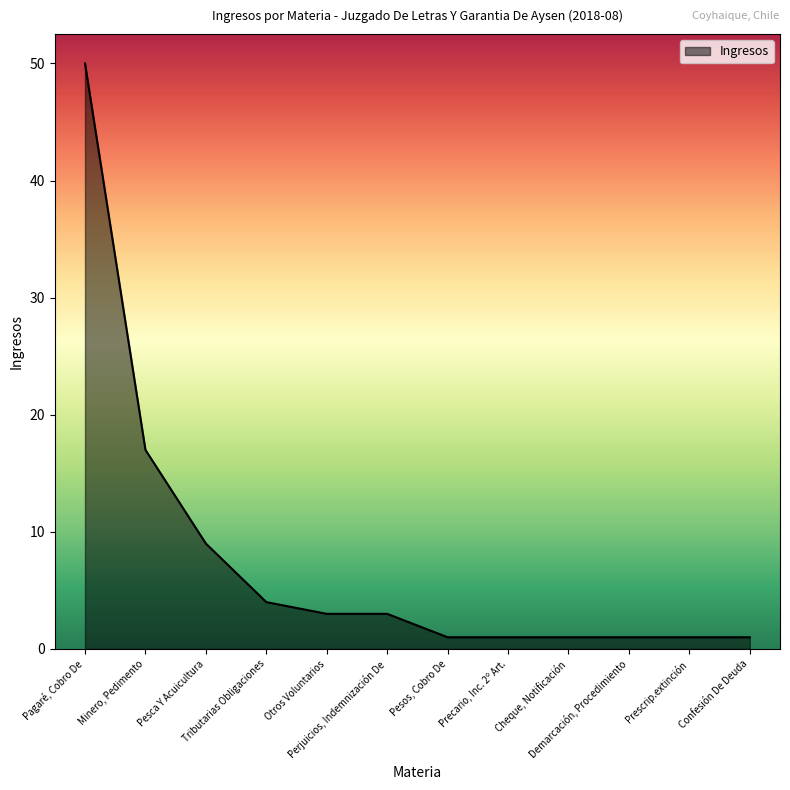

What position from the right is Precario, Inc. 2º Art.?

5